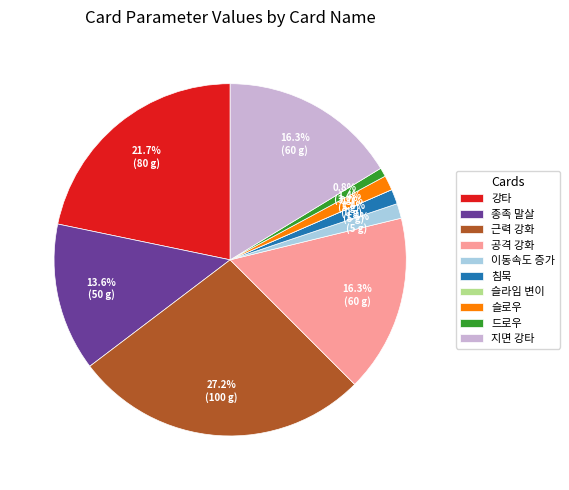

How much of the chart is everything except 슬라임 변이?

100.0%